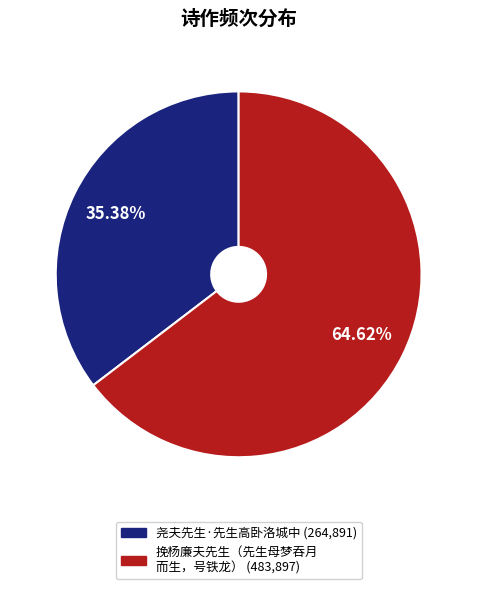

Is there a majority slice in this chart?

Yes